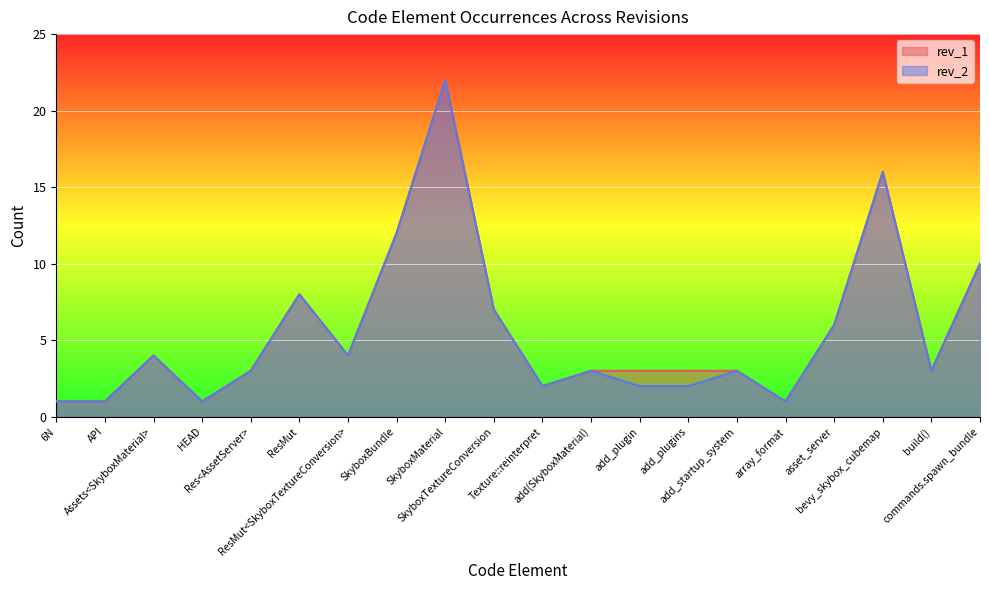

What is the sum of the rev_1 values at HEAD and ResMut?

9